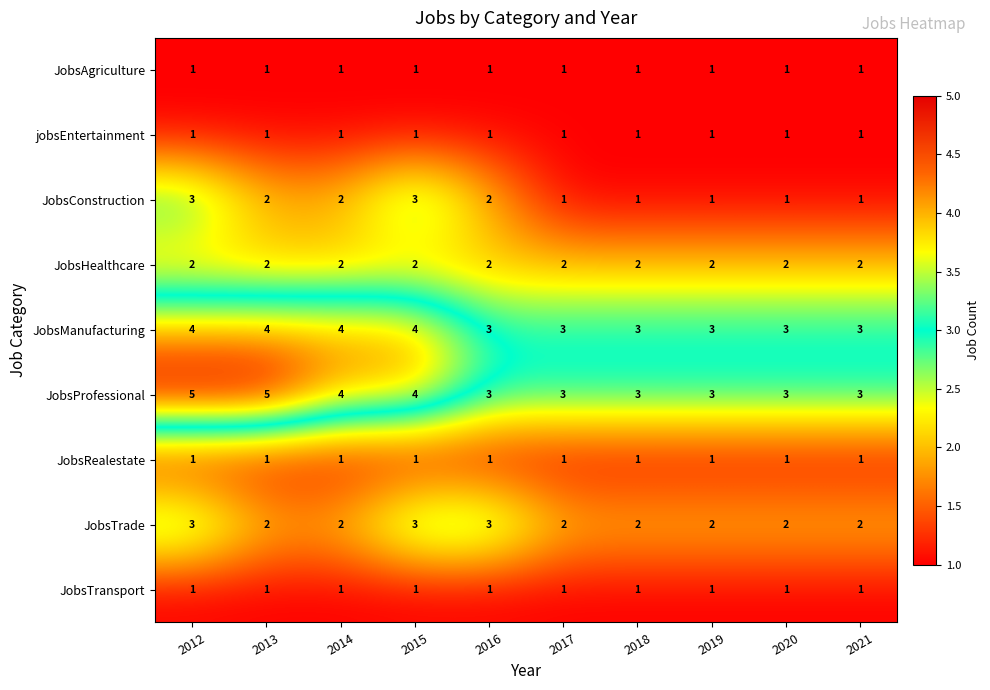

What is the greatest value displayed?

5